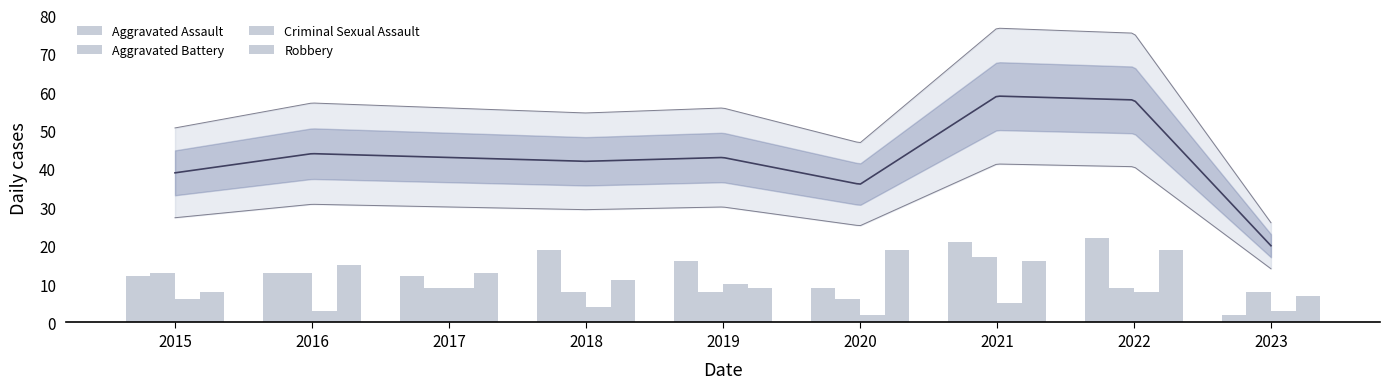

What is the total value across all series at 2018?

42